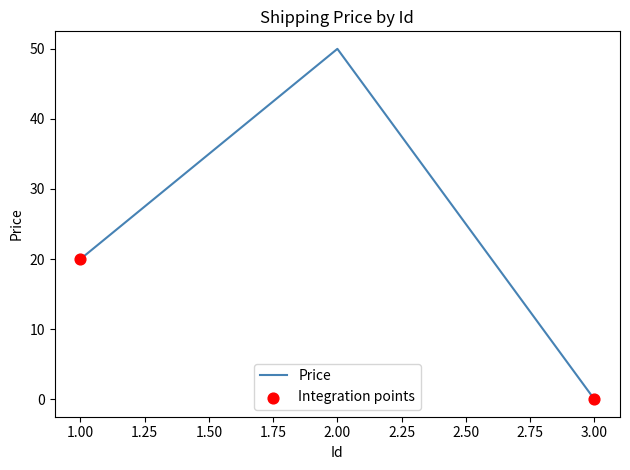

Which has a higher value, 2.00 or 1.00?

2.00